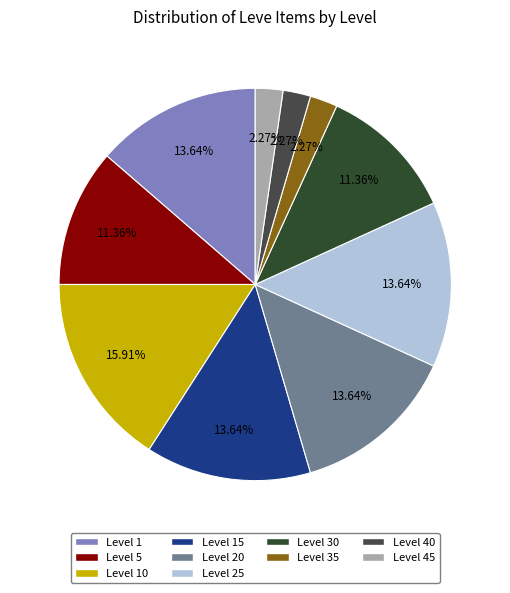

Approximately how many times larger is the value at Level 35 compared to Level 30?

0.2